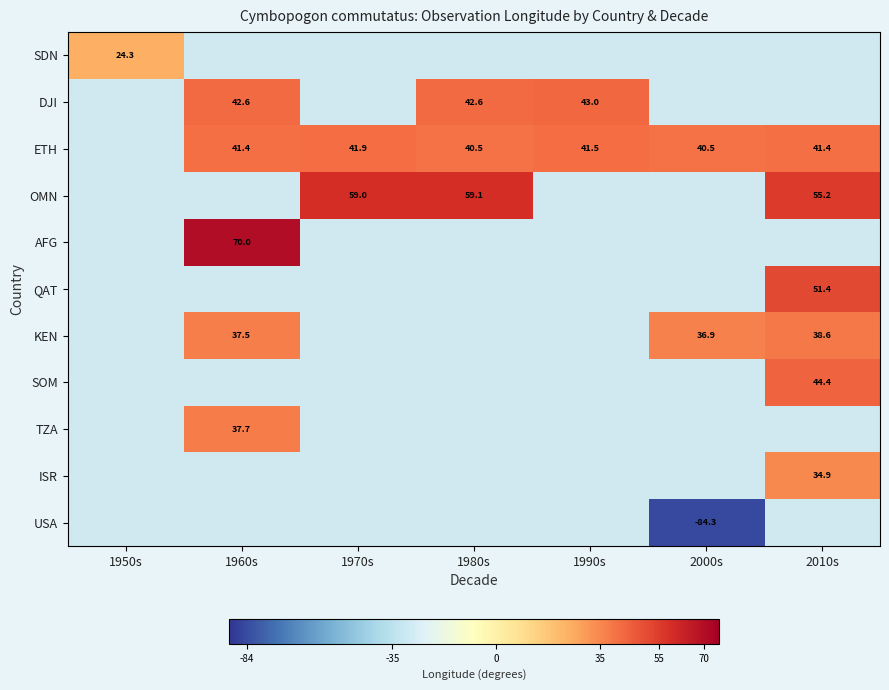

The ETH series shows 40.5 at 2000s. True or false?

True